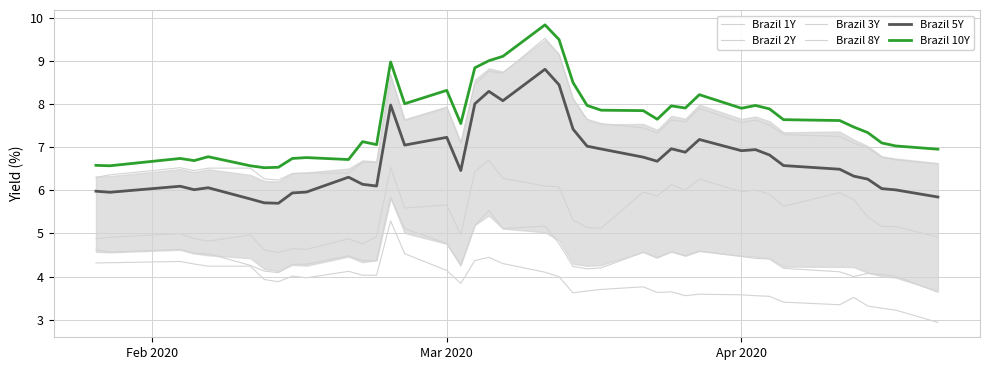

How many lines are shown in the chart?

6